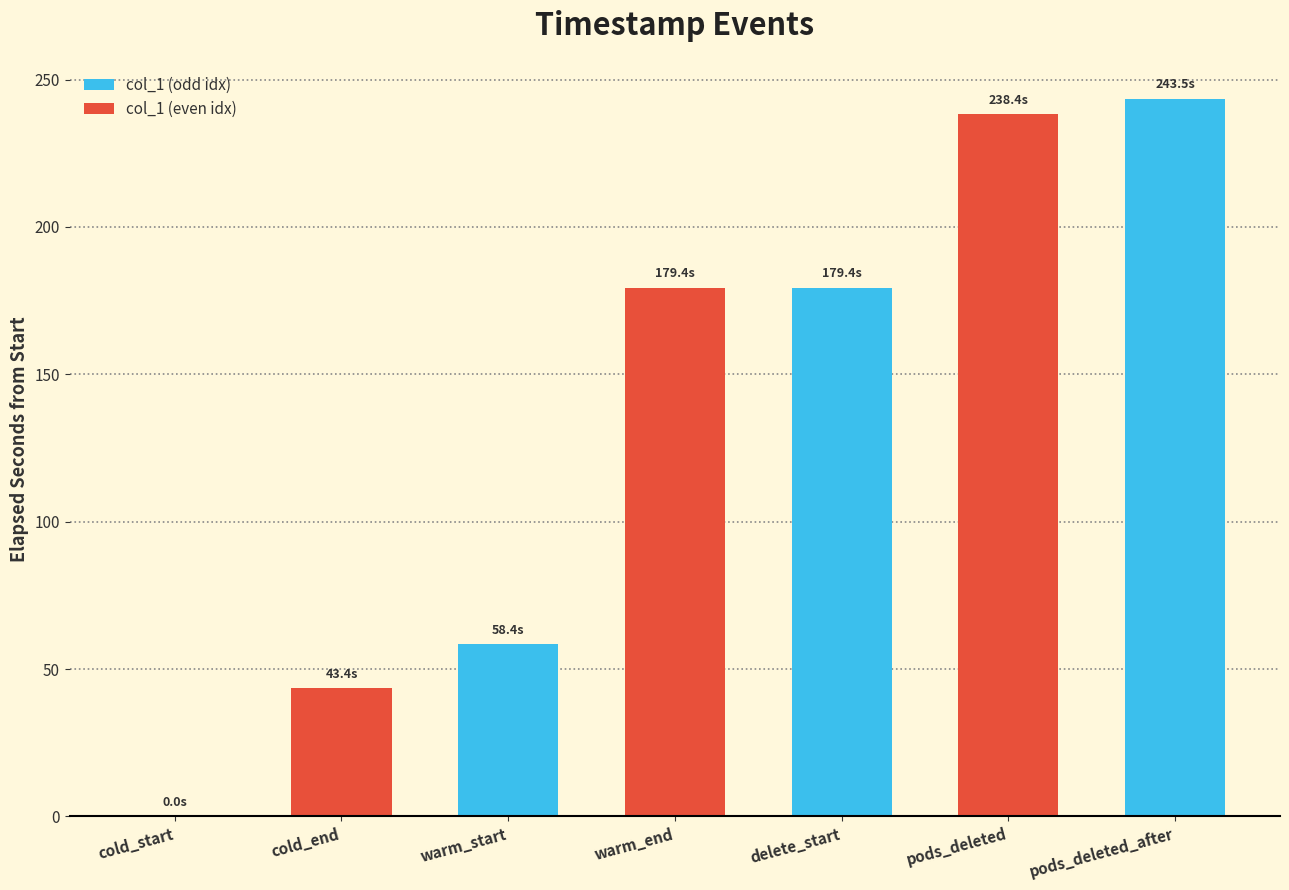

What value does the data have at warm_start?

58.4